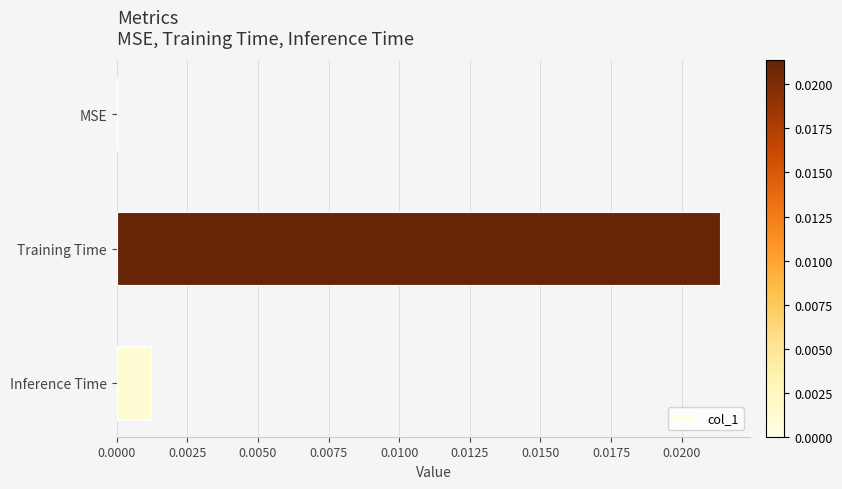

Between MSE and Inference Time, which is larger?

Inference Time